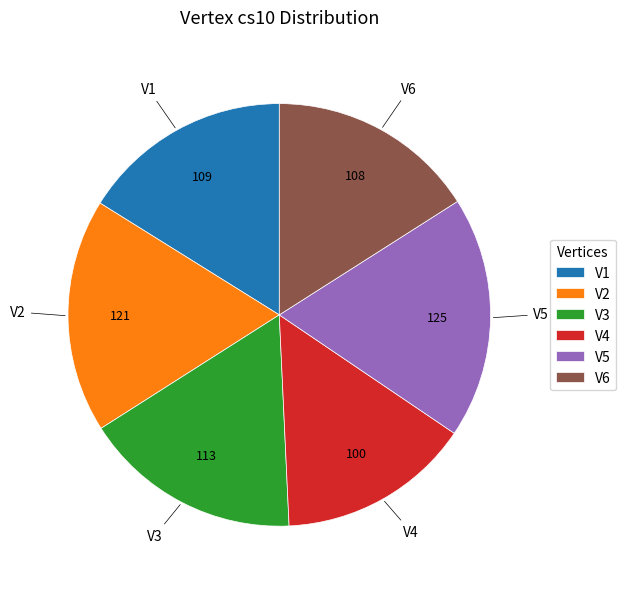

What is the smallest slice in the pie chart?

V4